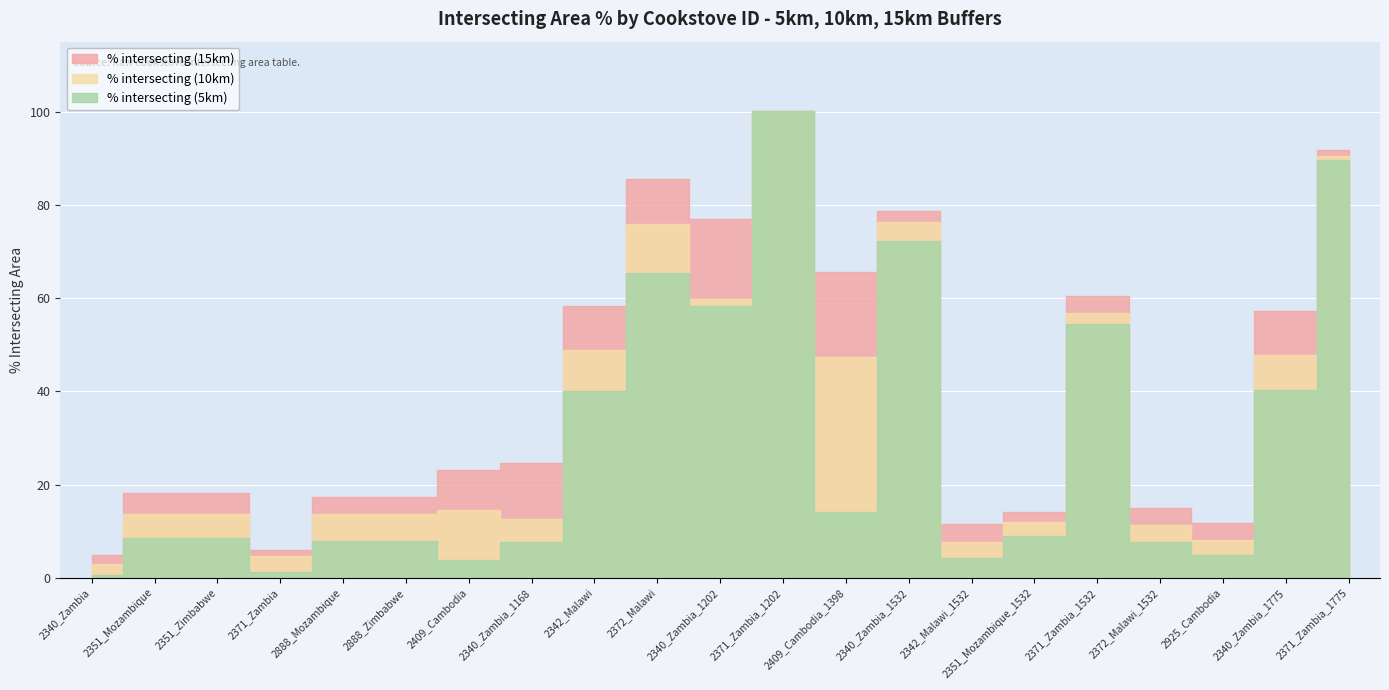

What is the average value of the % intersecting (10km) series?

34.8